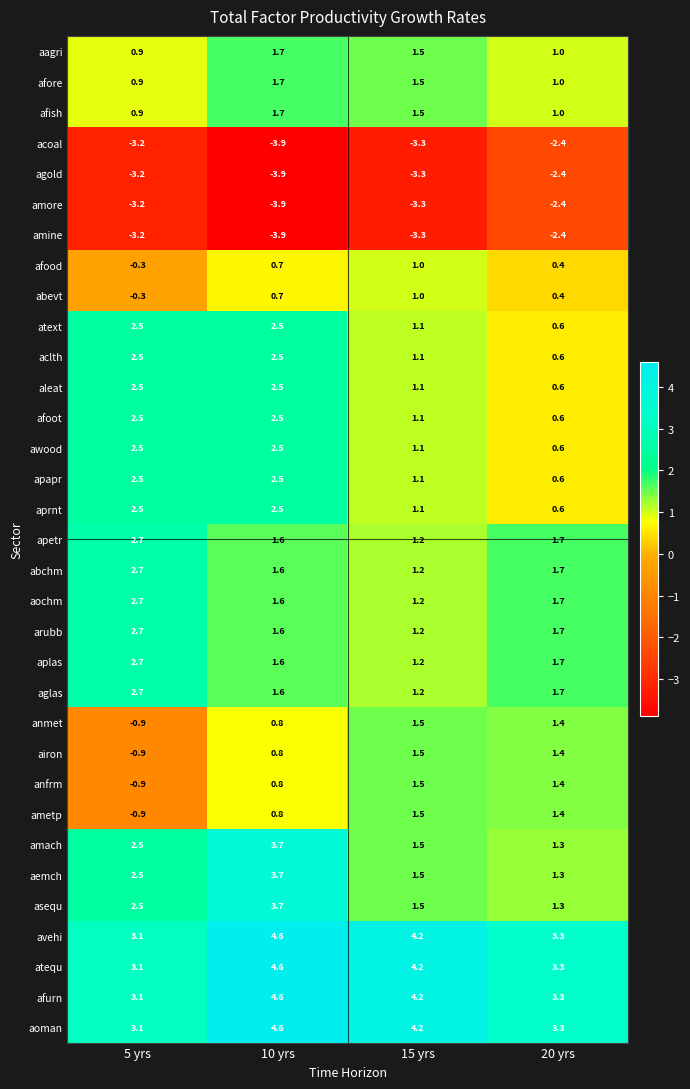

What is the average value of the agold series?

-3.2